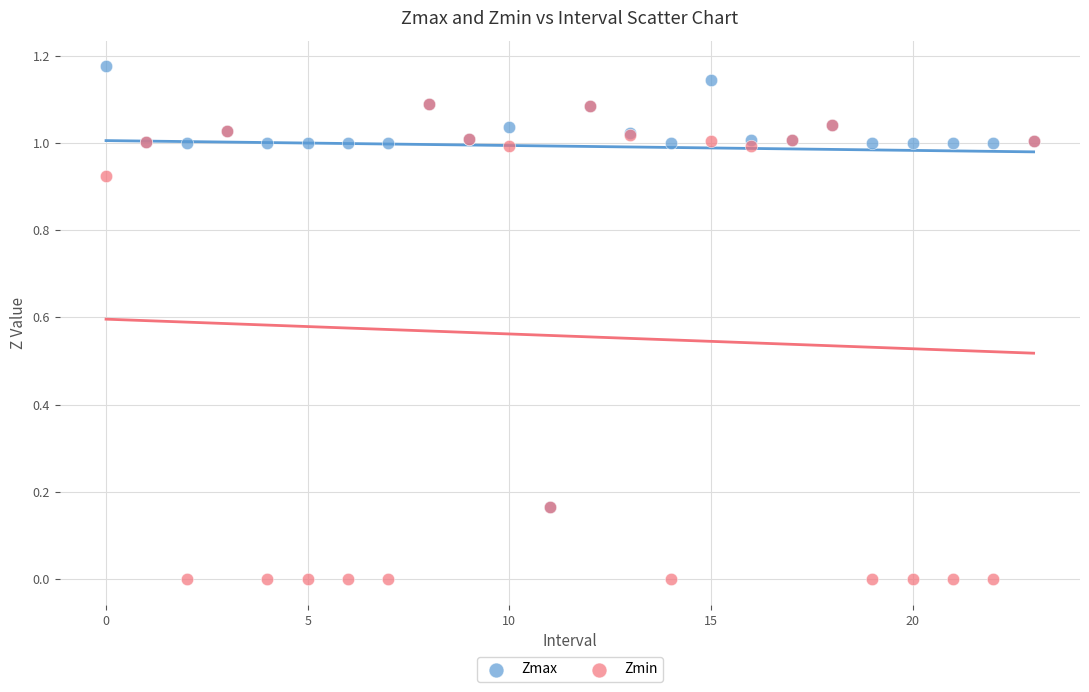

Which series contains the lowest Y value?

Zmin